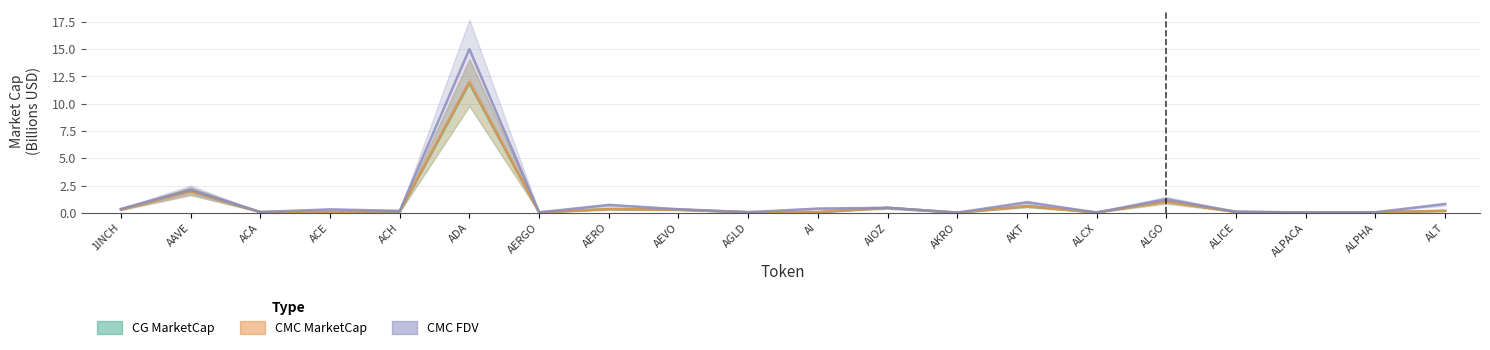

True or false: CMC_FDV and CG_MarketCap intersect in this chart.

True